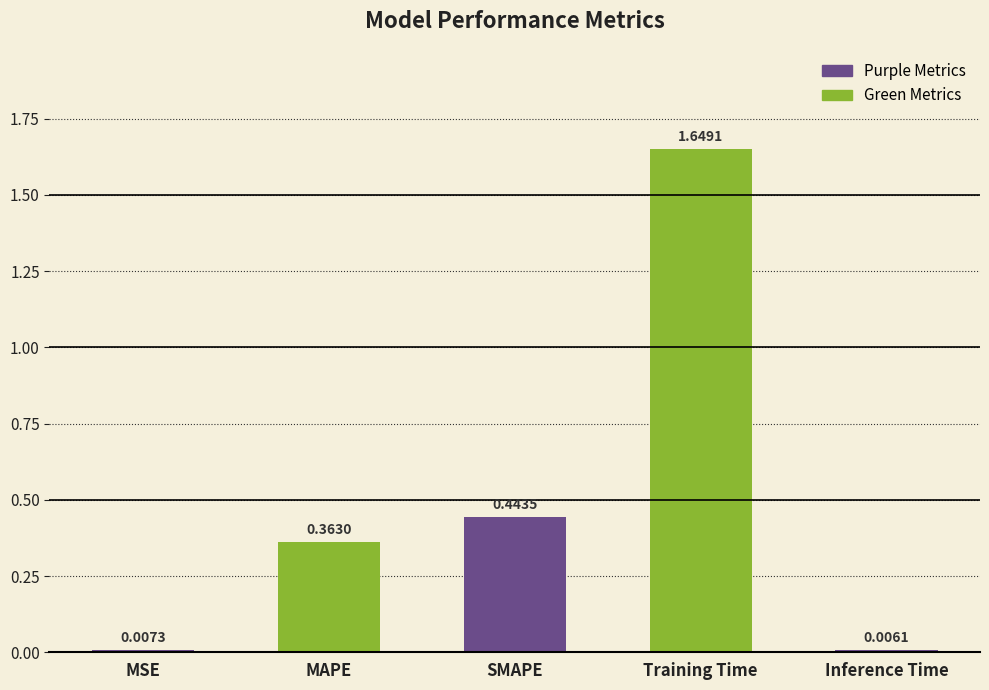

What is the label of the 5th bar from the right?

MSE